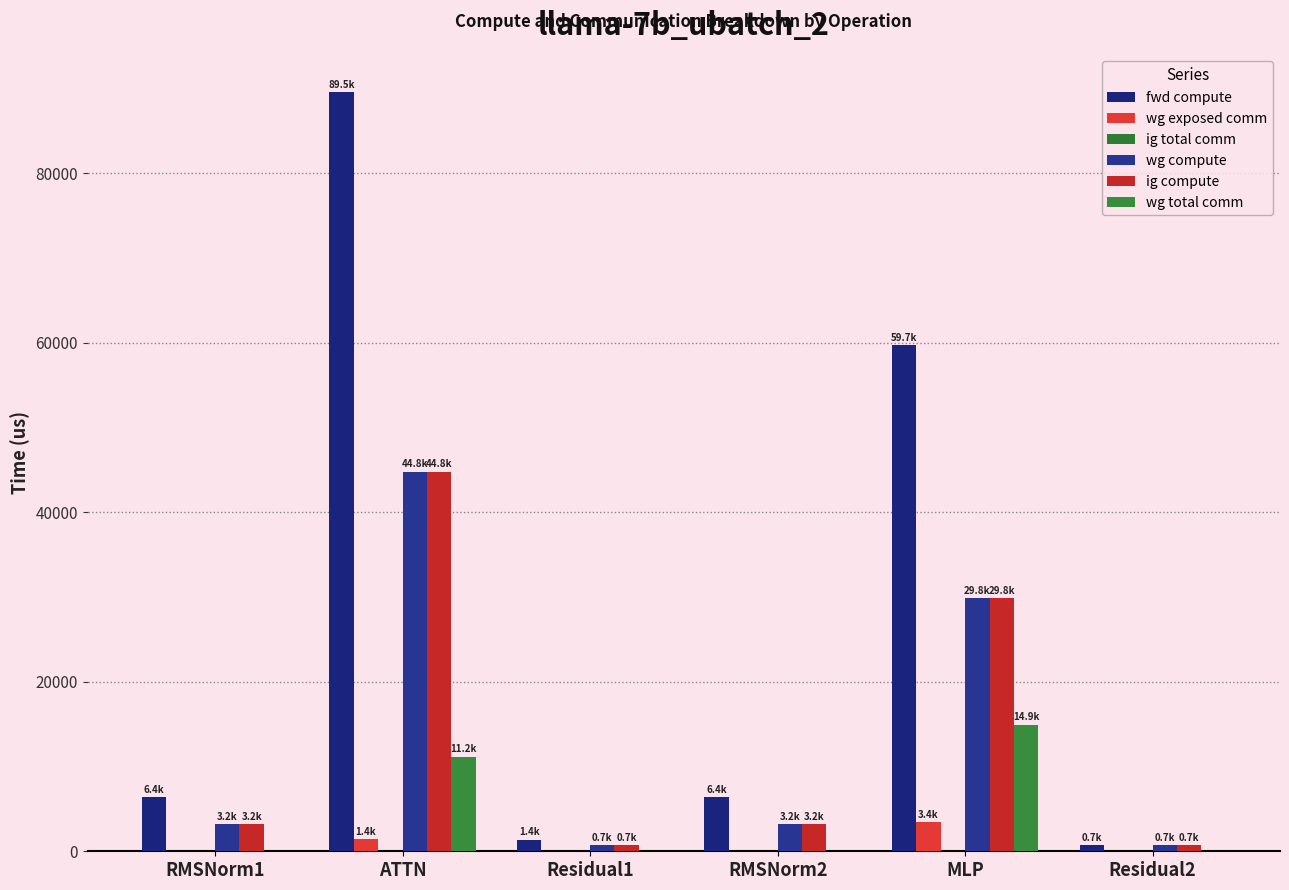

Rank the series at ATTN from lowest to highest value.

ig total comm, wg exposed comm, wg total comm, wg compute, ig compute, fwd compute